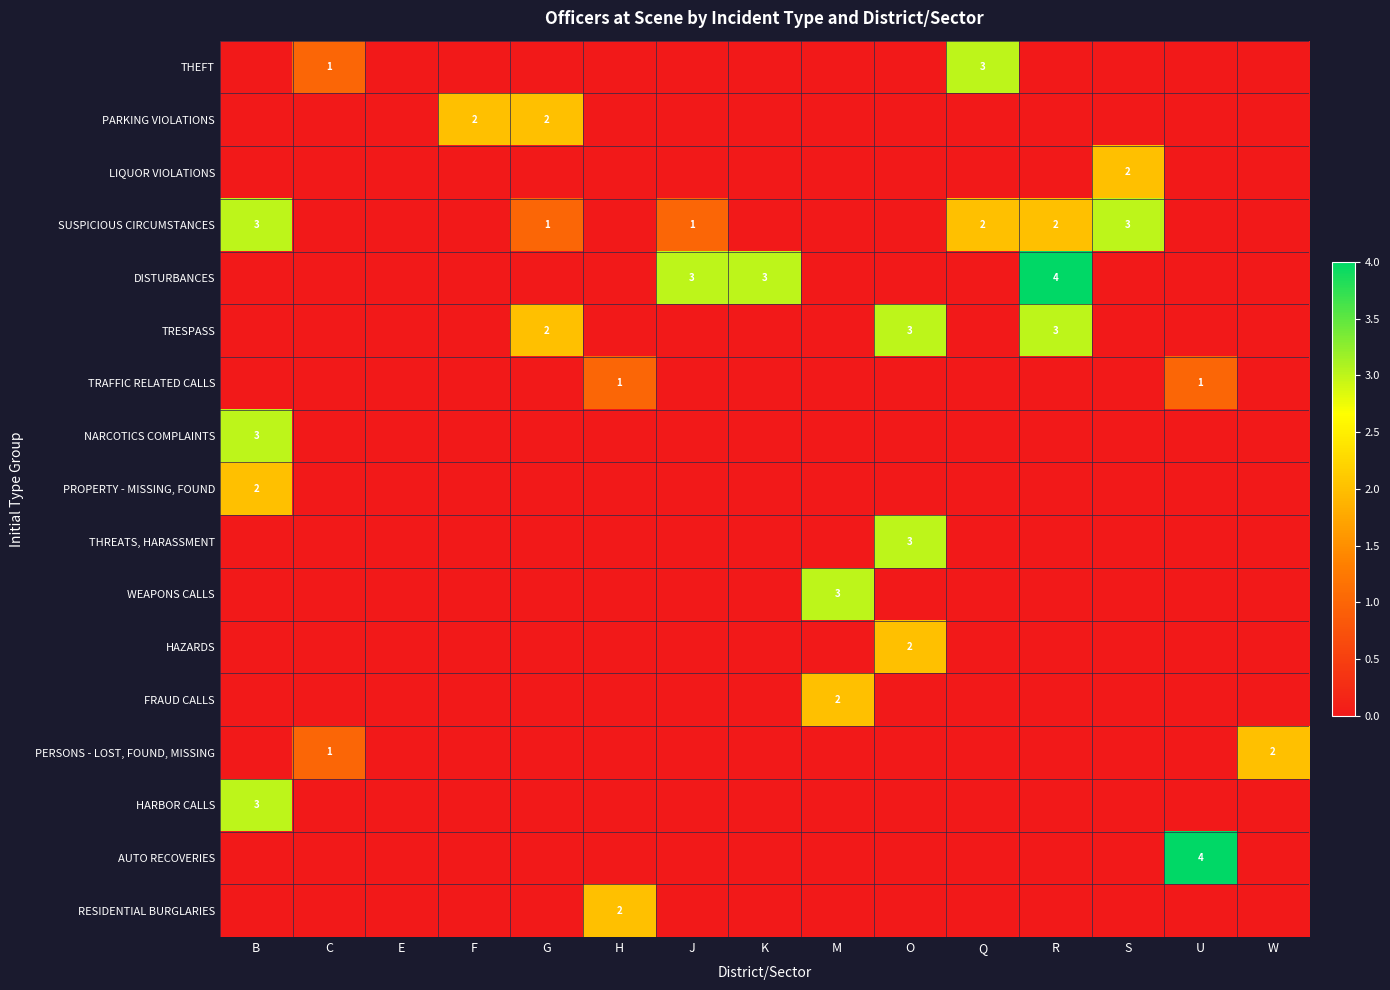

The value of THEFT at Q is 3. True or false?

True